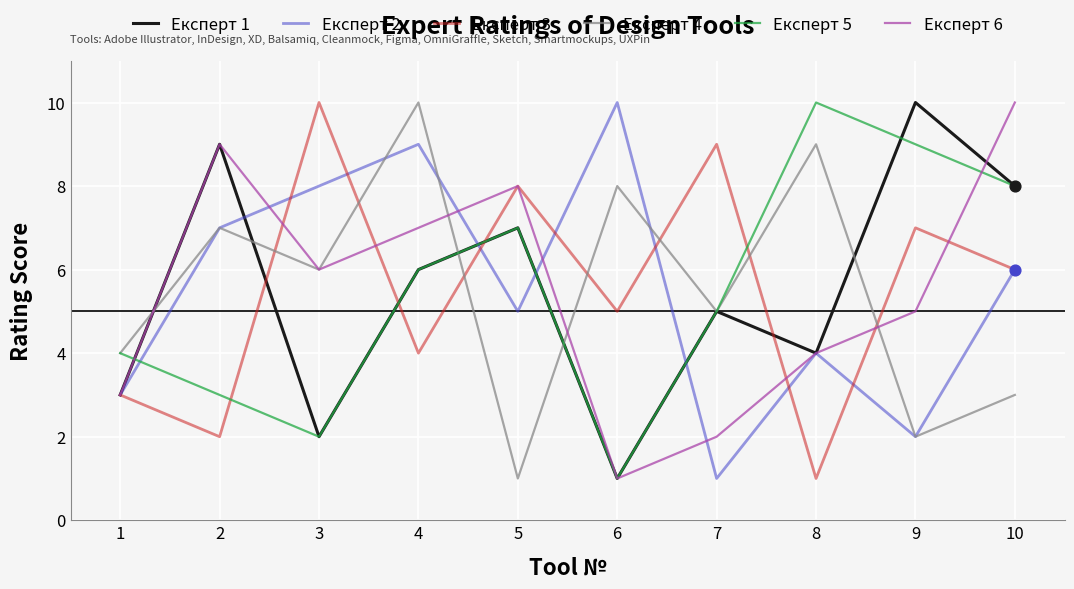

At which category is the sum across all series the highest?

4